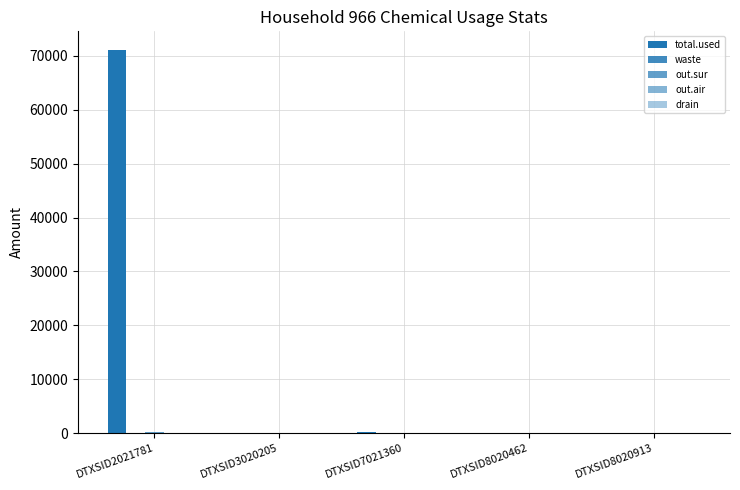

Reading left to right, what are all the values shown in this chart?

total.used: DTXSID2021781=71022.2	DTXSID3020205=0.0	DTXSID7021360=134.4	DTXSID8020462=0.0	DTXSID8020913=0.0
waste: DTXSID2021781=2.0	DTXSID3020205=0.0	DTXSID7021360=0.0	DTXSID8020462=0.0	DTXSID8020913=0.0
out.sur: DTXSID2021781=193.0	DTXSID3020205=0.0	DTXSID7021360=0.0	DTXSID8020462=0.0	DTXSID8020913=0.0
out.air: DTXSID2021781=0.2	DTXSID3020205=0.0	DTXSID7021360=0.0	DTXSID8020462=0.0	DTXSID8020913=0.0
drain: DTXSID2021781=0.0	DTXSID3020205=0.0	DTXSID7021360=0.0	DTXSID8020462=0.0	DTXSID8020913=0.0